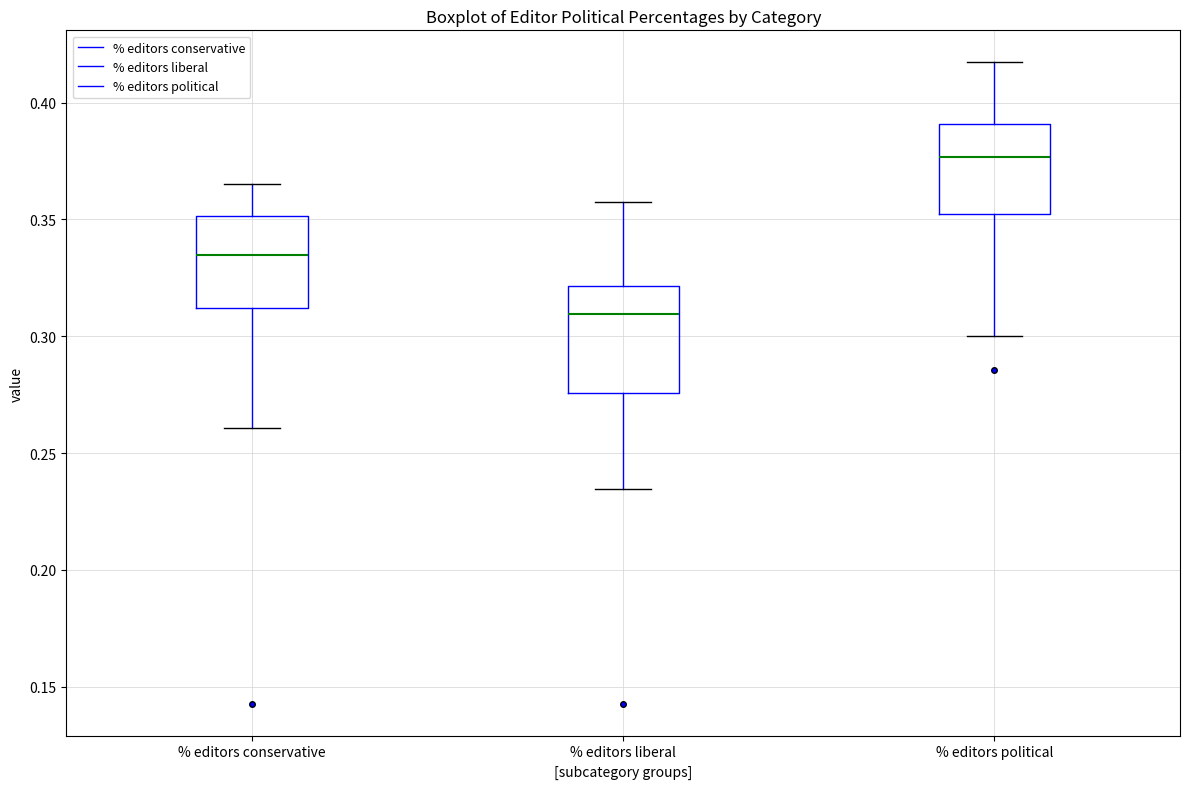

Where does the median line of the box for % editors political sit on the y-axis? The values are not printed on the chart, so give them approximately, as read against the axis.

0.375